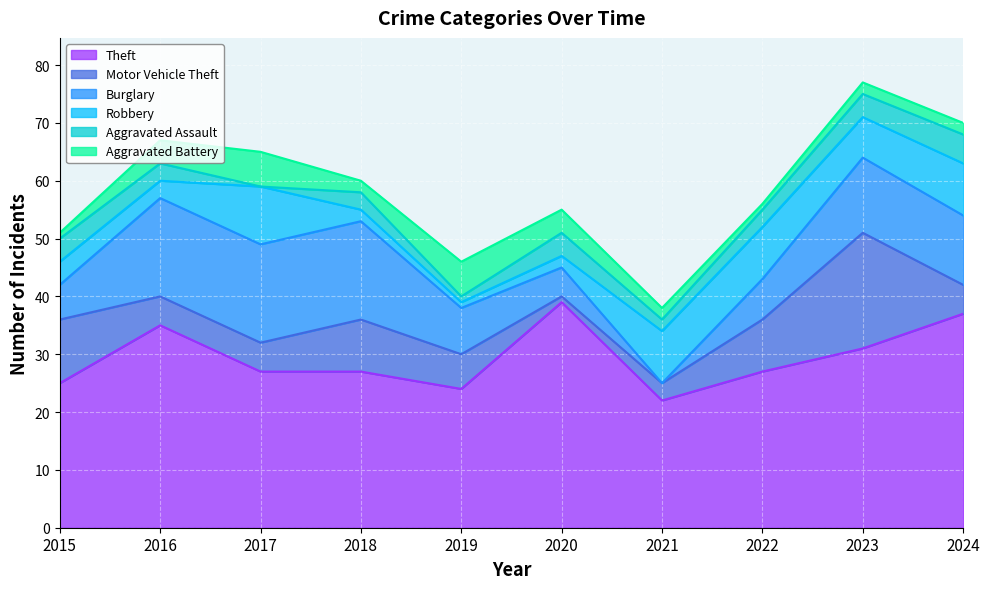

Which has a higher value, 2020 or 2024?

2020